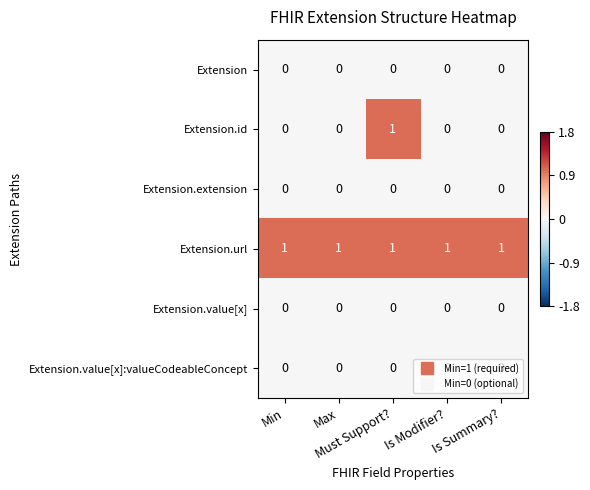

At how many categories does at least one series exceed 0?

5